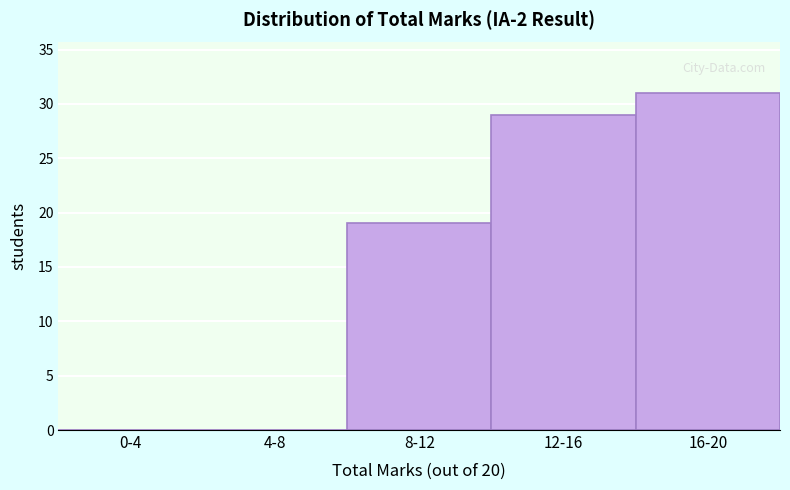

Reading left to right, transcribe all the data shown in this chart.

0-4=0	4-8=0	8-12=19	12-16=29	16-20=31